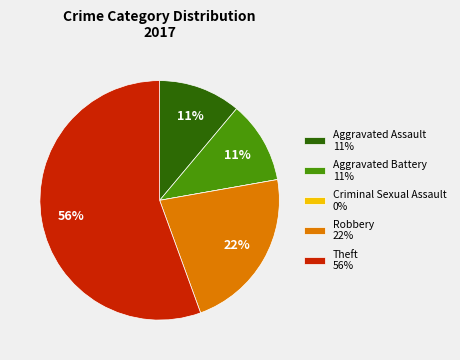

To the nearest percent, what percentage of the pie is Aggravated Assault?

11%